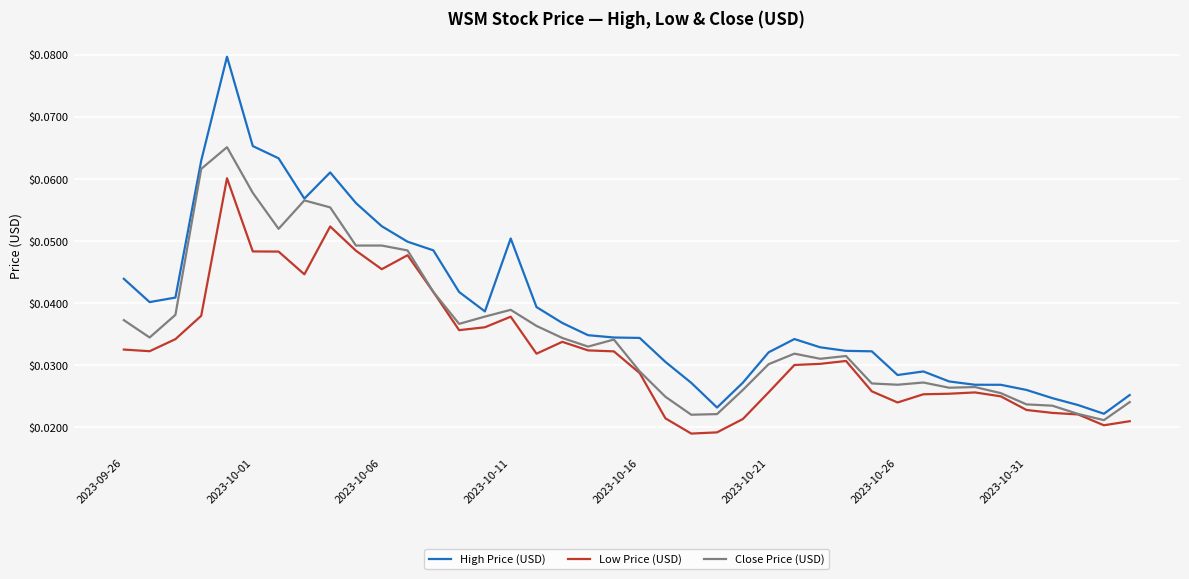

Which series has the largest total across all categories?

High Price (USD)